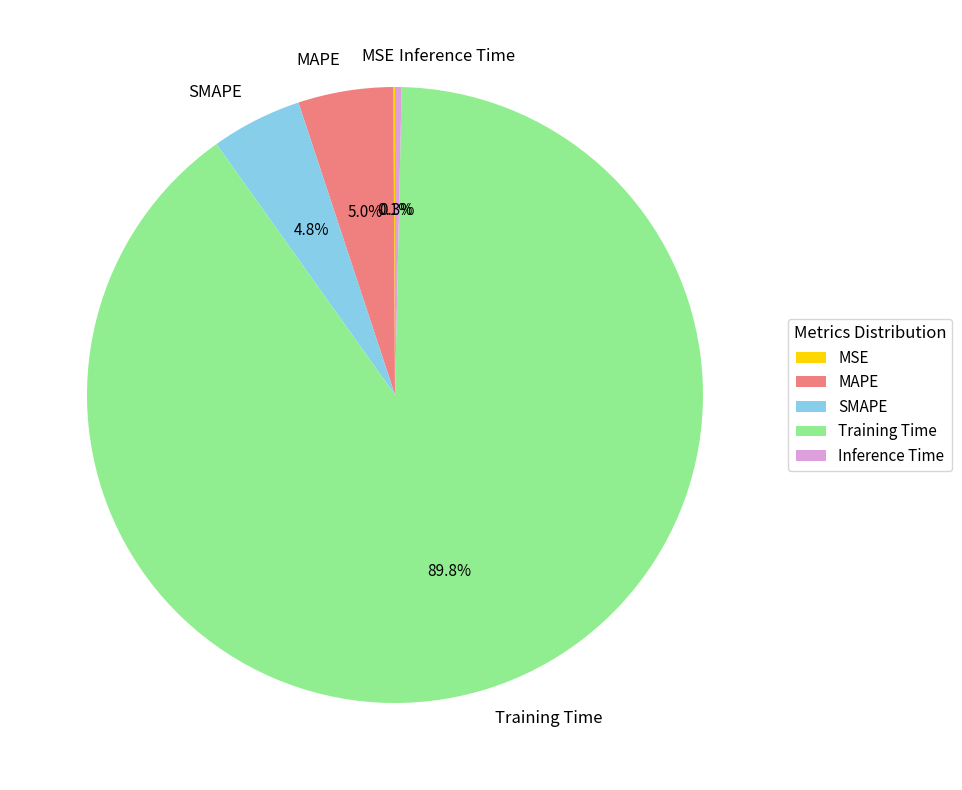

Which category has the biggest portion of the pie?

Training Time